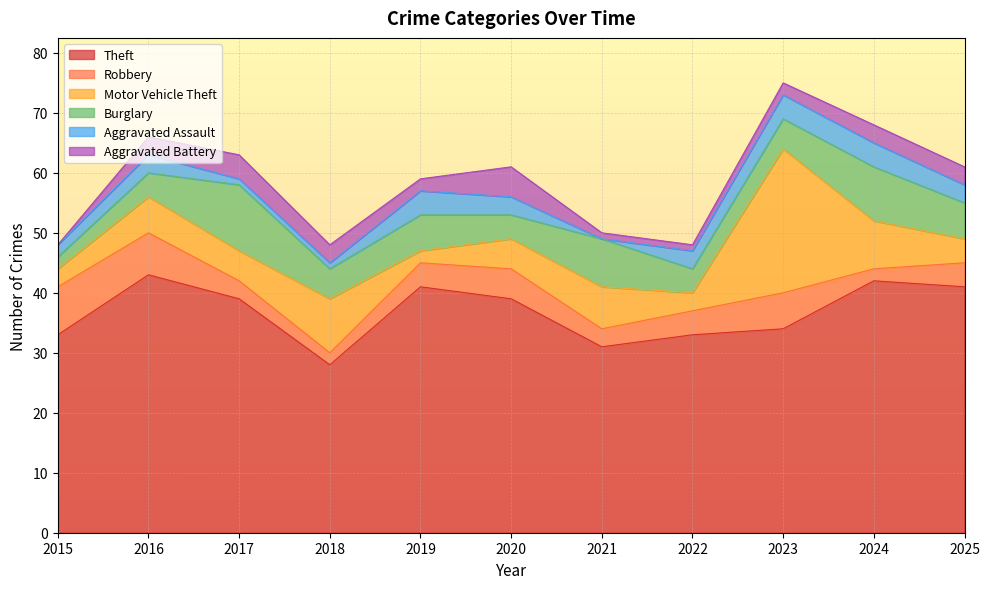

At which category does Aggravated Battery reach its first local peak?

2017